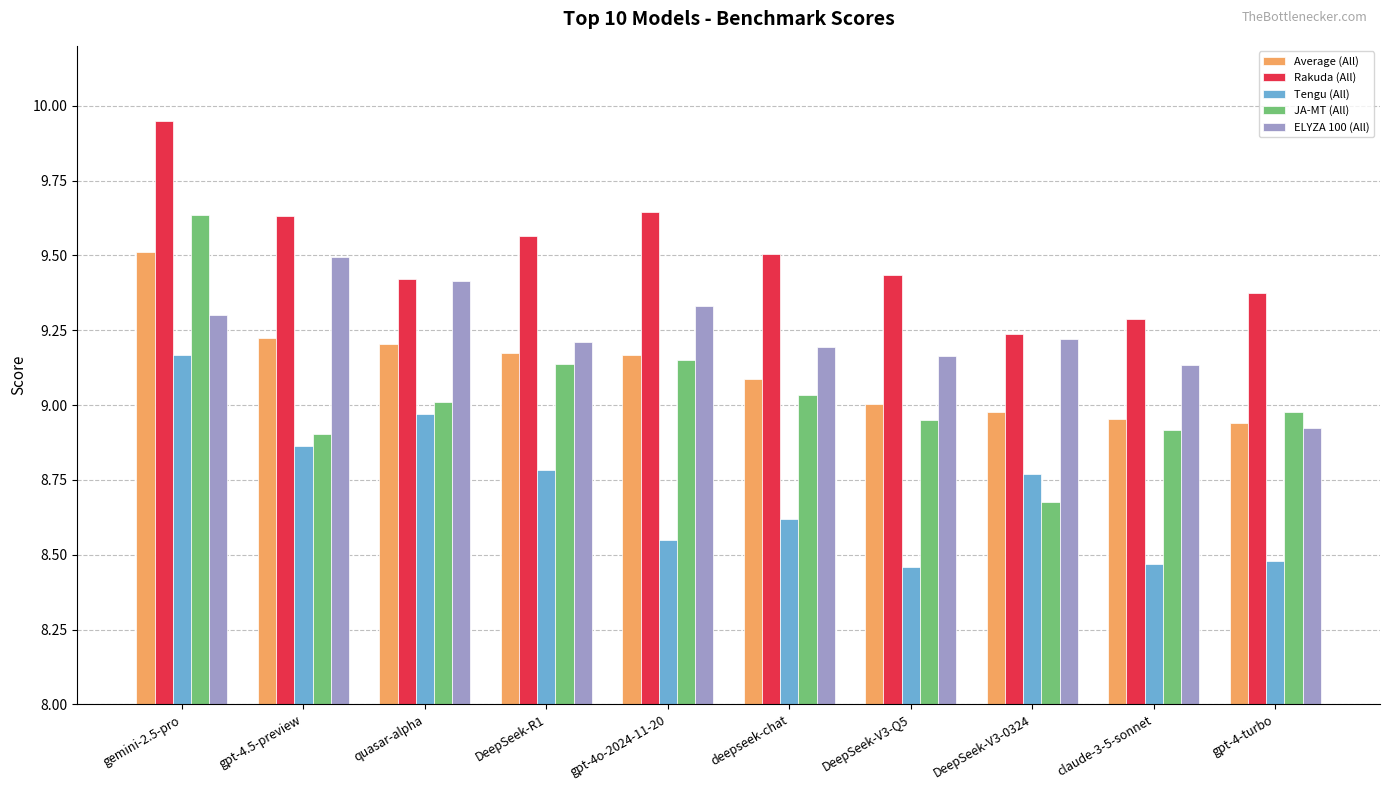

At which label is ELYZA 100 (All) closest to 9?

gpt-4-turbo